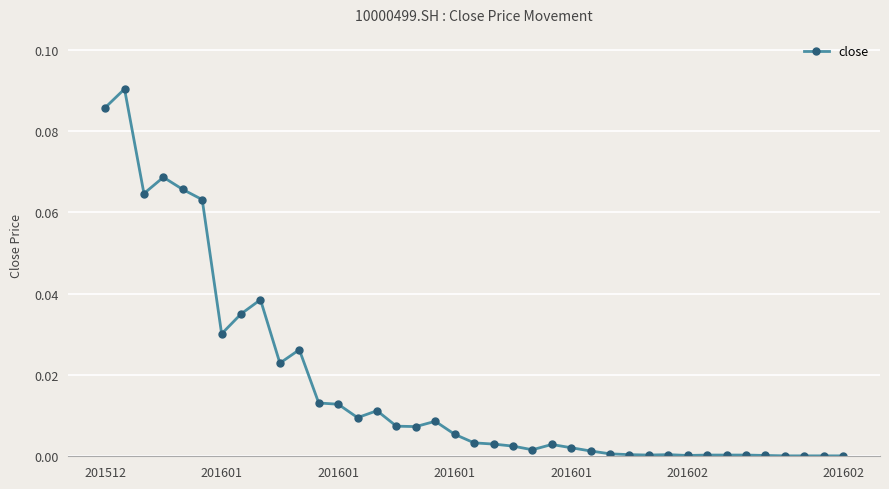

What is the sum of all values?

0.7